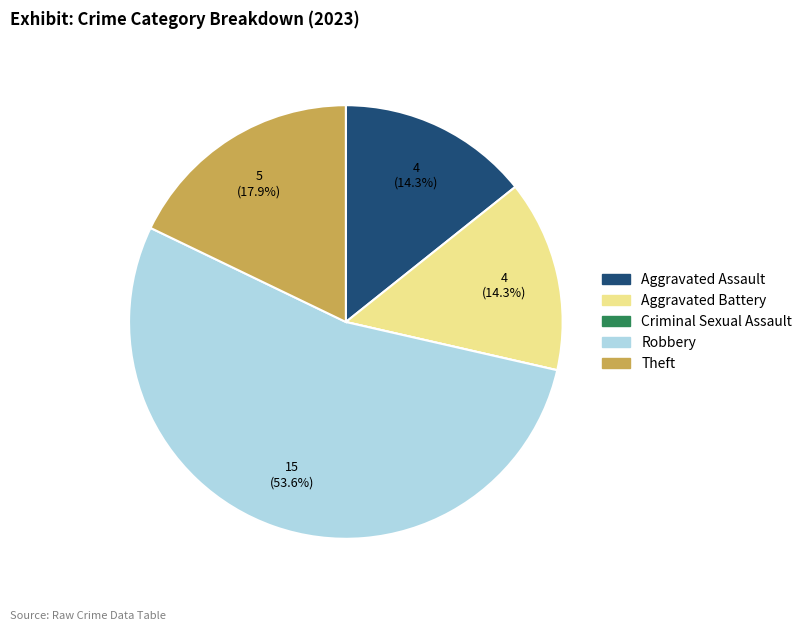

What percentage do Aggravated Battery and Aggravated Assault together represent?

28.6%